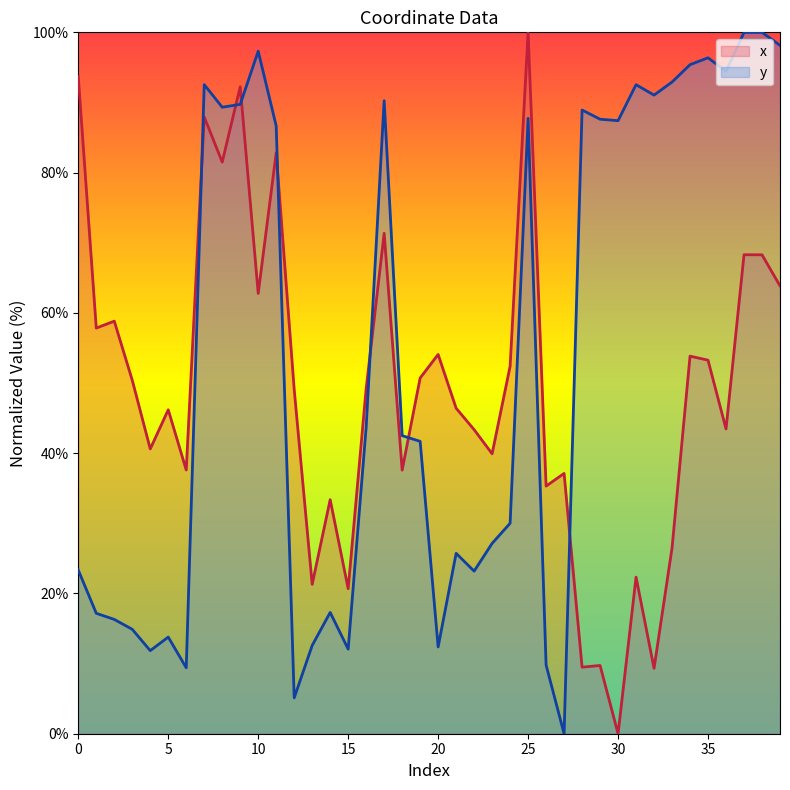

Which series has the widest spread of values?

x